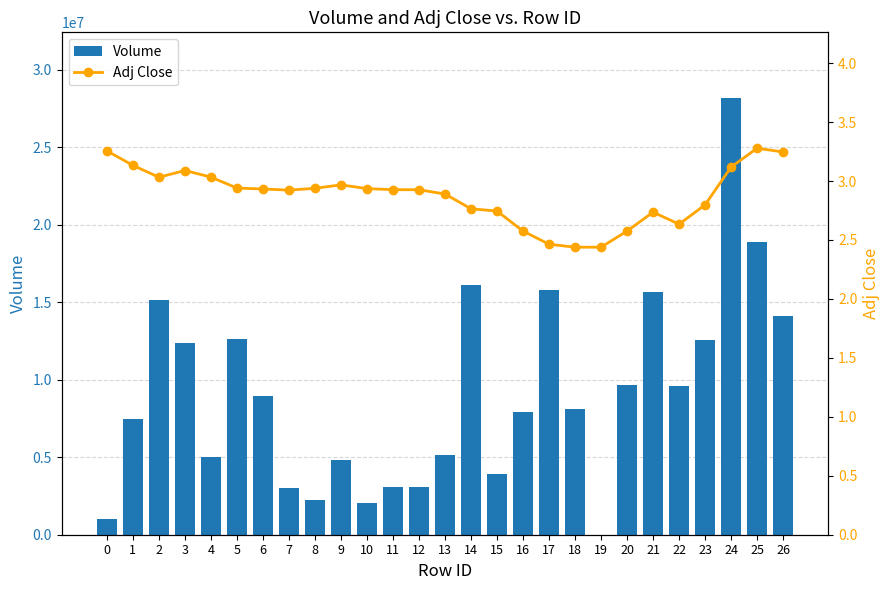

Between 10 and 21, which series saw the biggest shift?

Volume